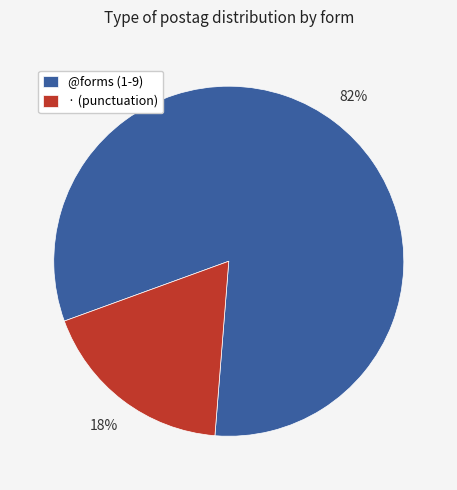

Do · (punctuation) and @forms (1-9) together represent more than half of the pie?

Yes